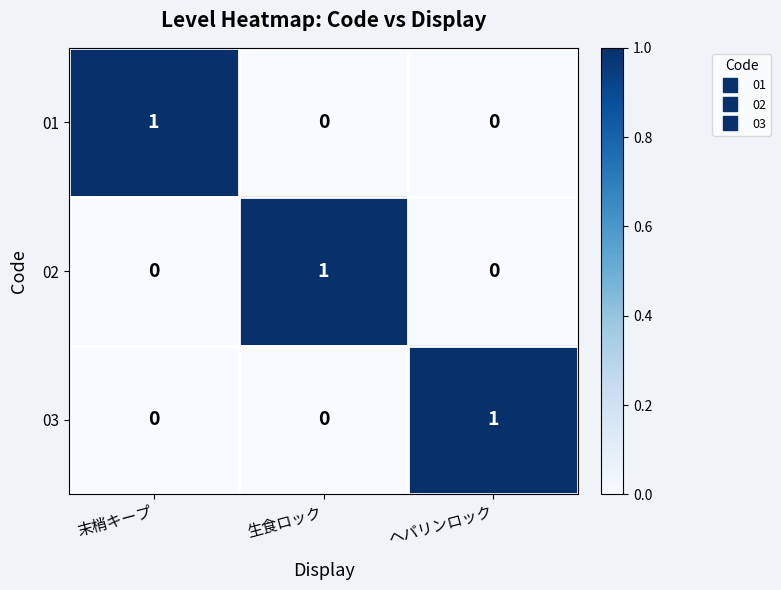

Reading left to right, extract all data points from this chart.

01: 1	0	0
02: 0	1	0
03: 0	0	1